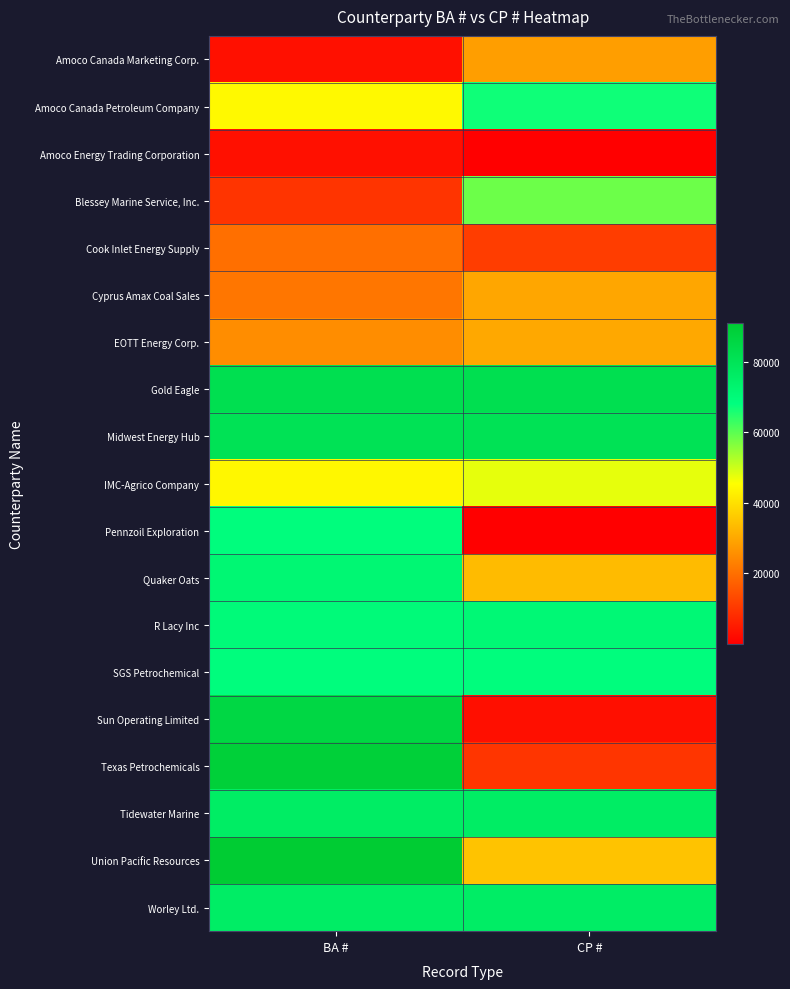

Which series has the largest range (max minus min)?

Sun Operating Limited